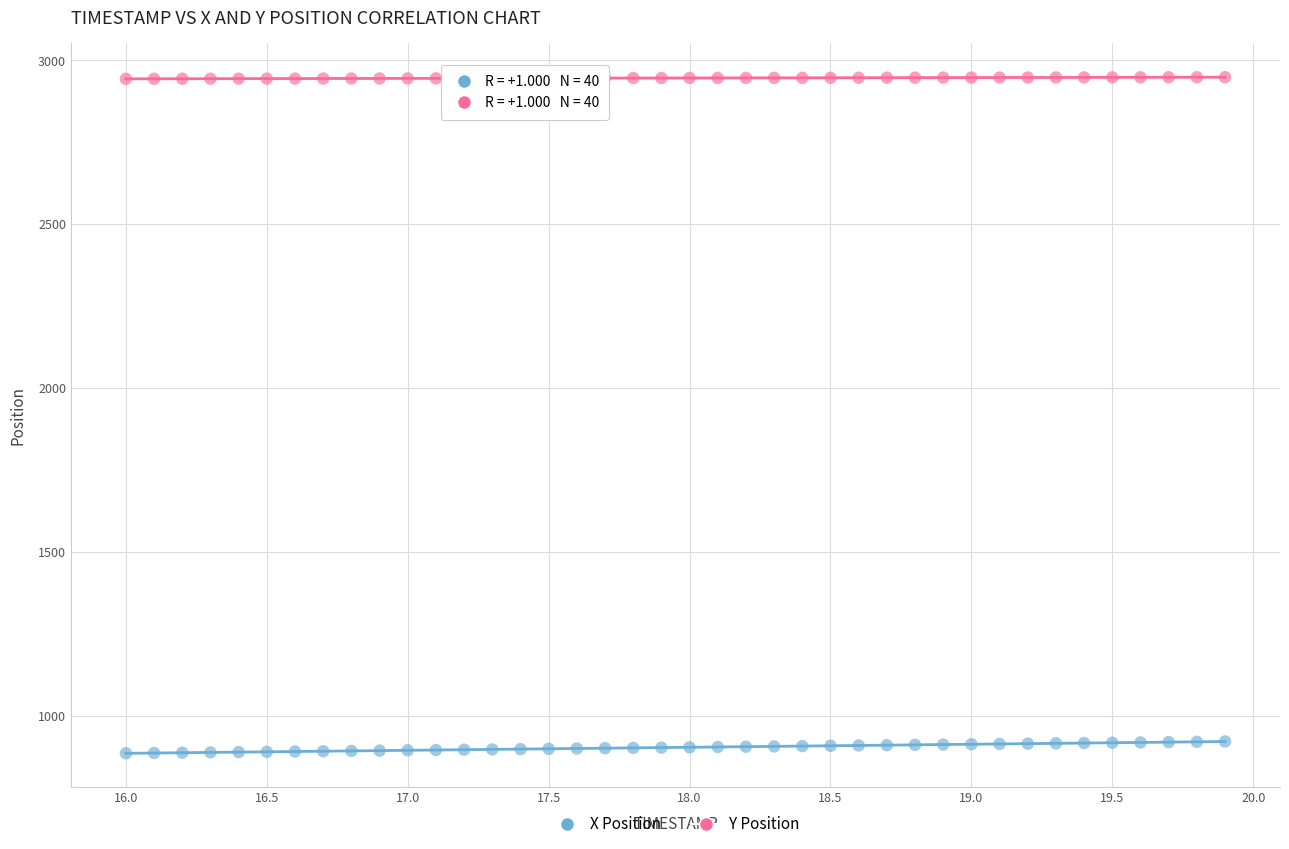

Which series has the largest Y range (max minus min)?

X Position